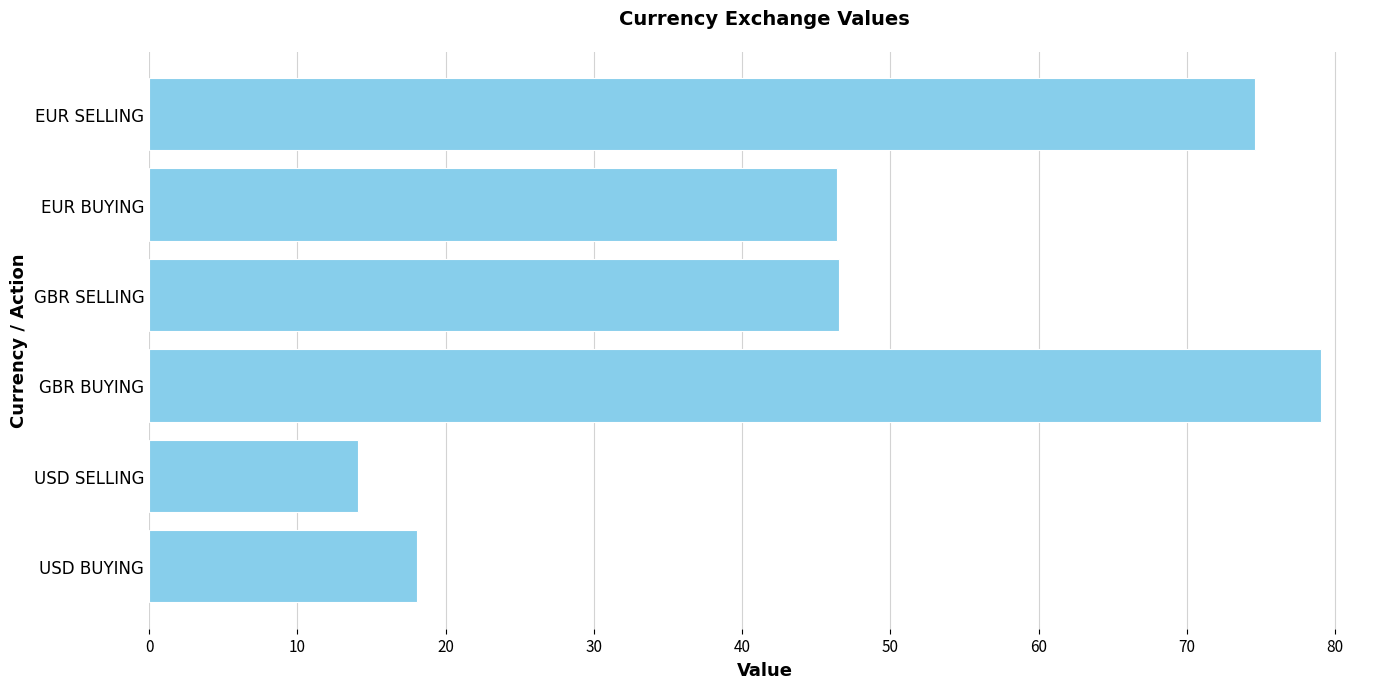

What is the change in value from EUR BUYING to EUR SELLING?

+28.2